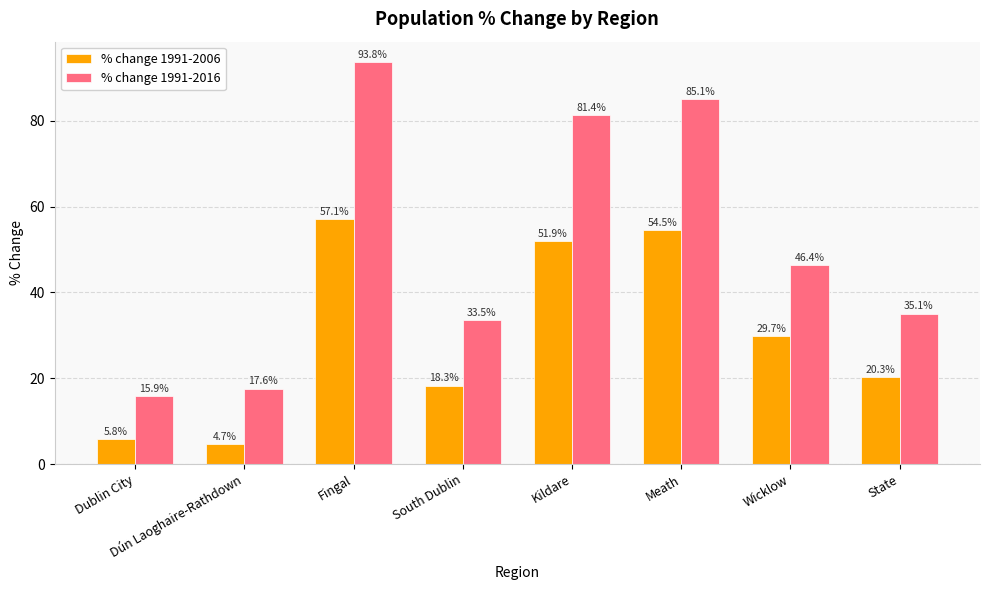

What value does the % change 1991-2006 series have at Wicklow?

29.7